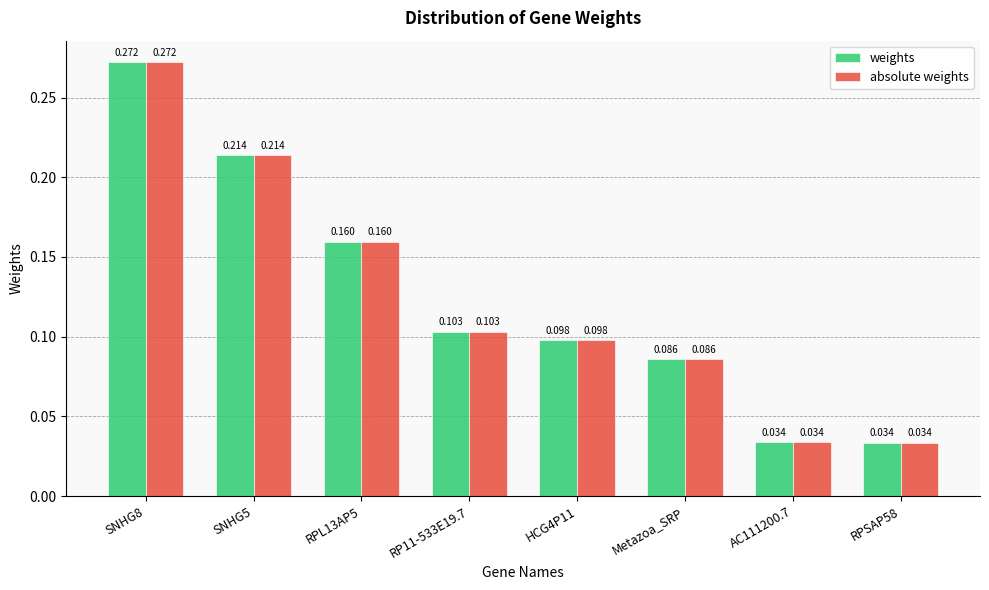

How many groups of bars are there?

8